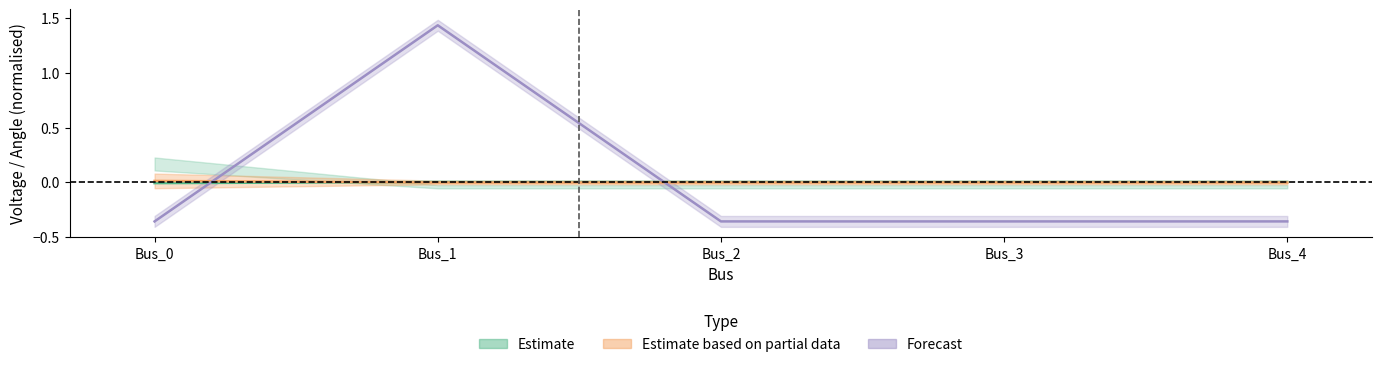

True or false: pf_vm_a_pu and pf_ikss_b_ka intersect in this chart.

True